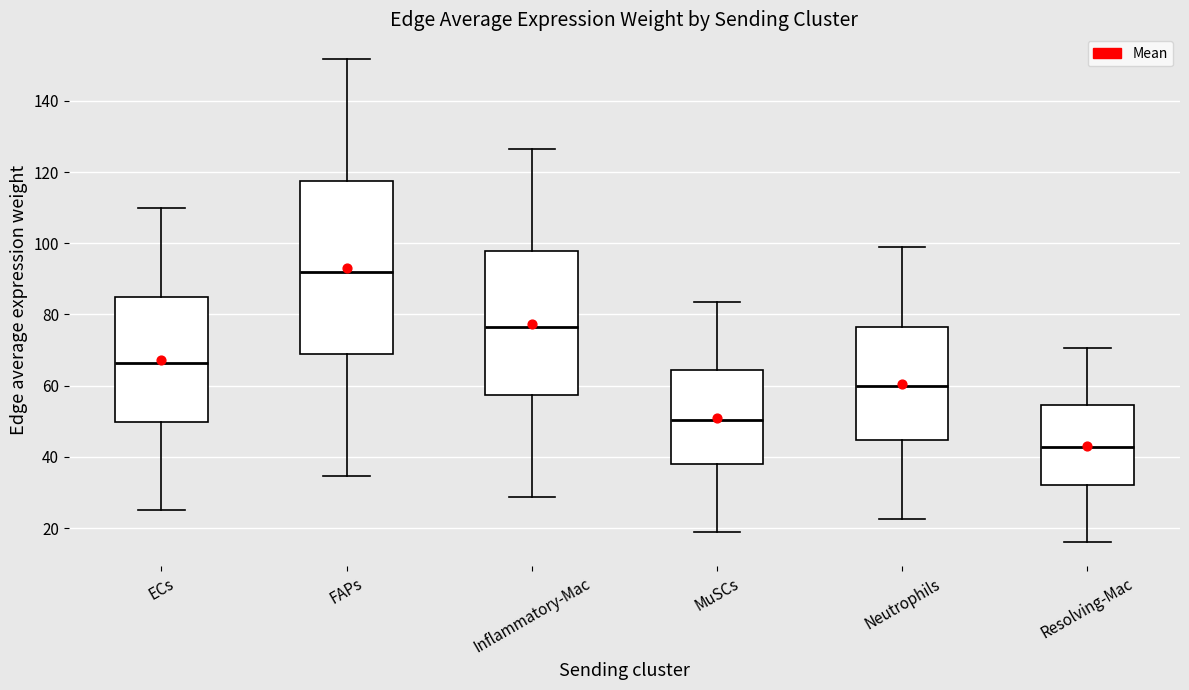

Which box has the highest median line?

FAPs